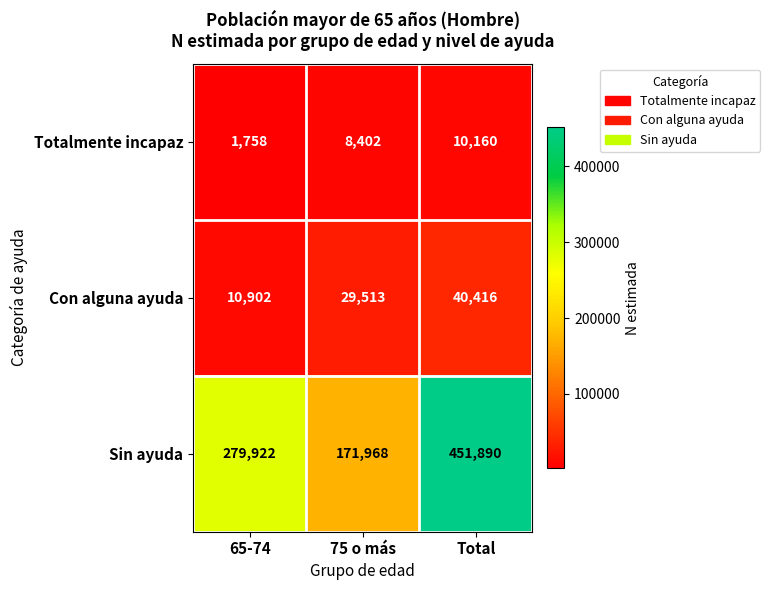

Count the Totalmente incapaz values in the range 1758 to 10160.

3